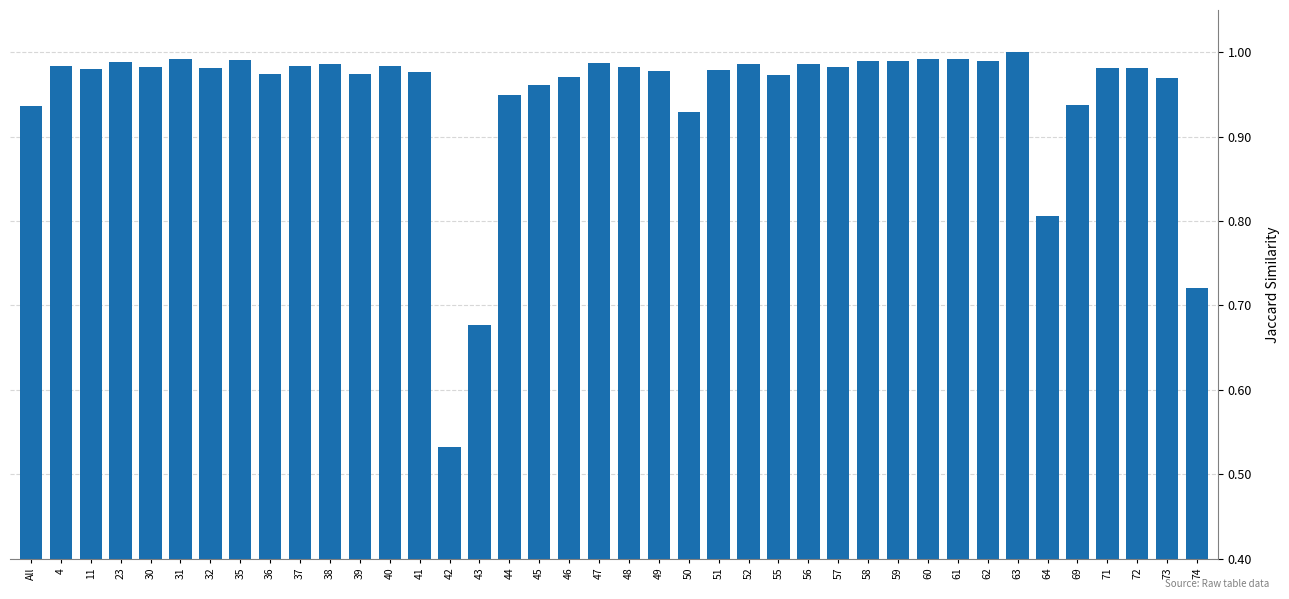

Between 47 and 36, which is larger?

47